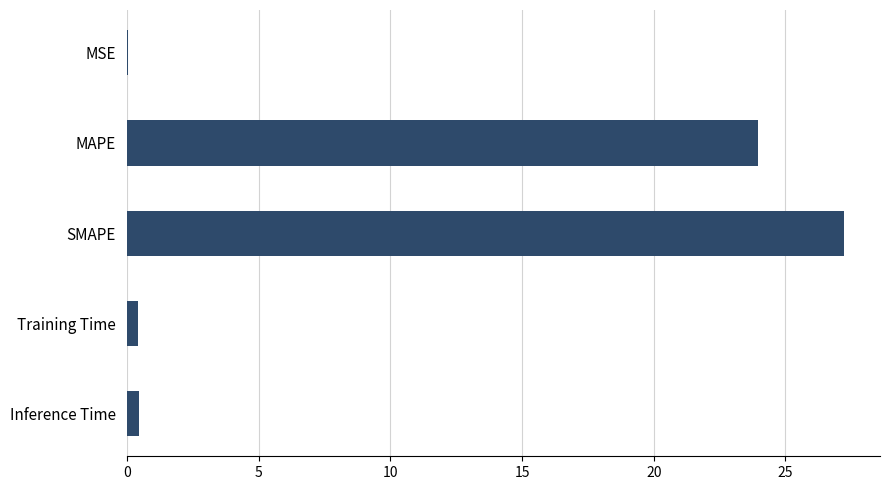

How many categories are shown in the chart?

5